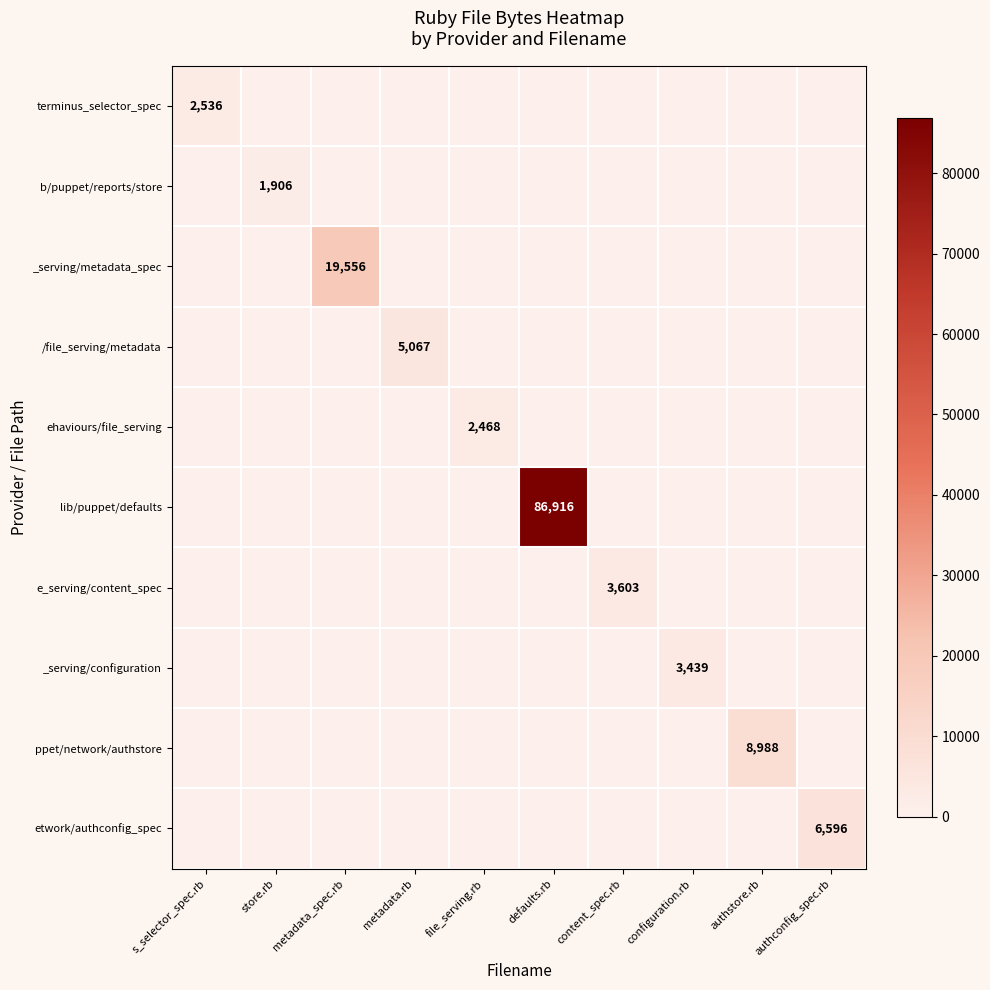

How many positive values does the ppet/network/authstore series have?

1